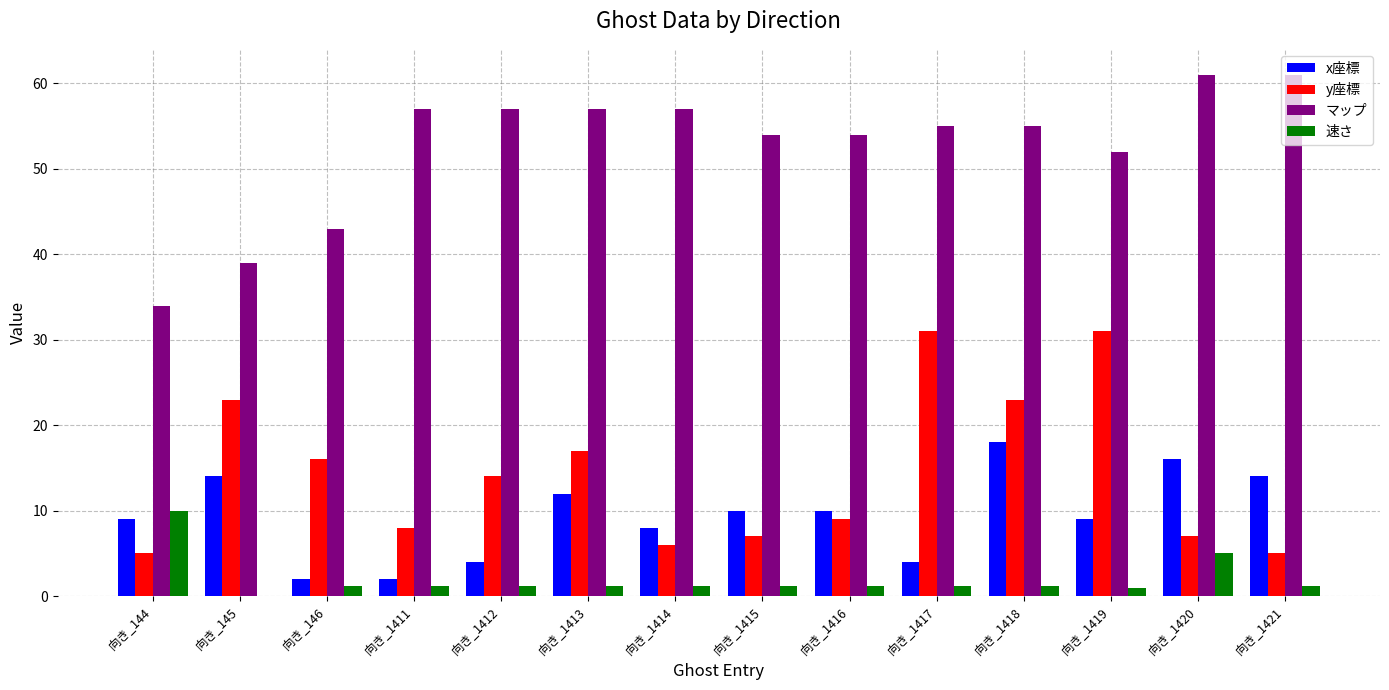

Which series has the largest total across all categories?

マップ